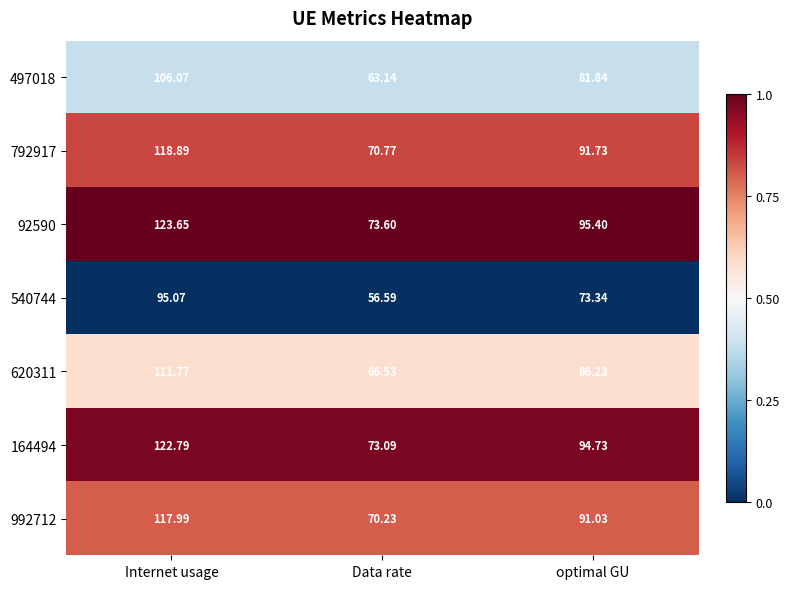

At which category does the chart reach its minimum across all series?

Data rate